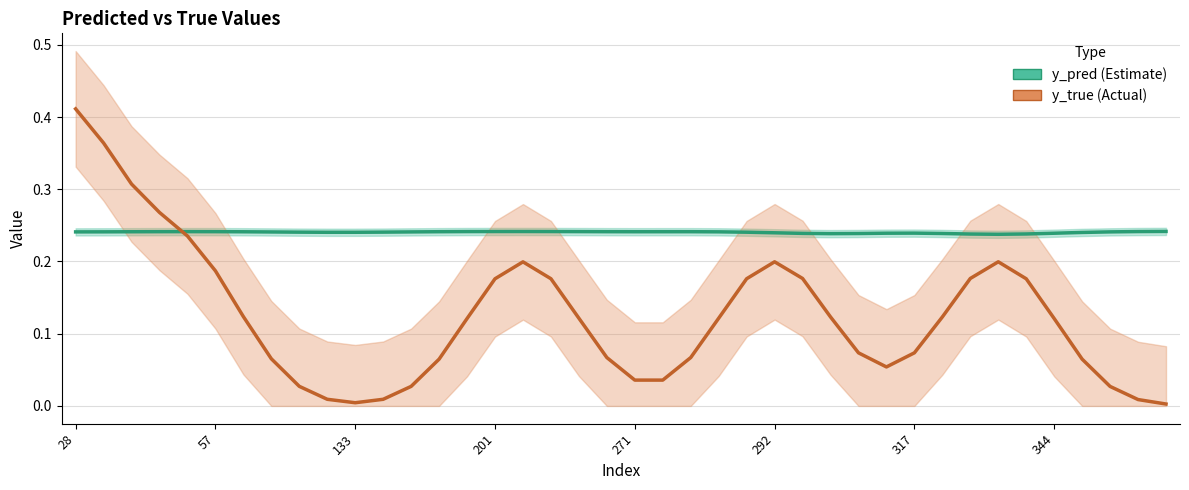

What is the maximum value for y_true?

0.4